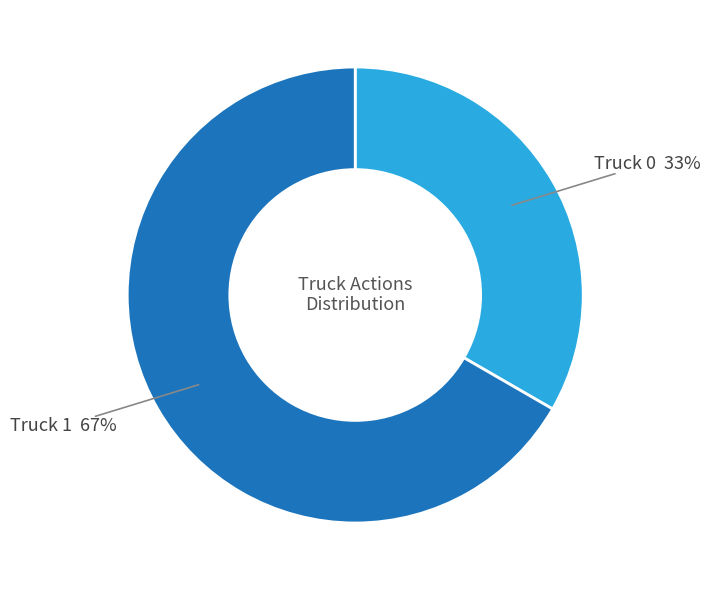

To the nearest percent, what is the average slice percentage?

50%